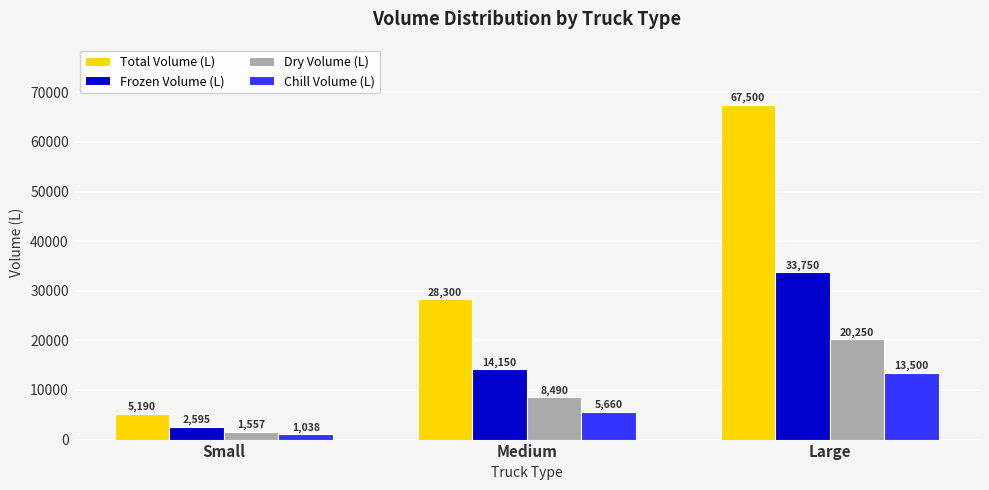

What is the sum of the Chill Volume (L) values at Medium and Small?

6698